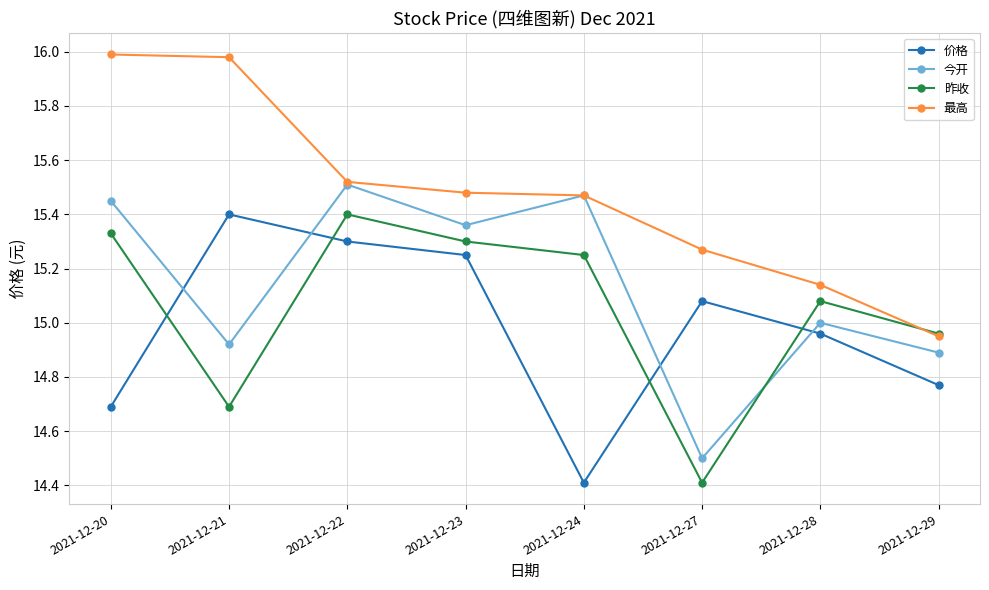

What is the difference between the second highest and minimum values in the 最高 series?

1.0